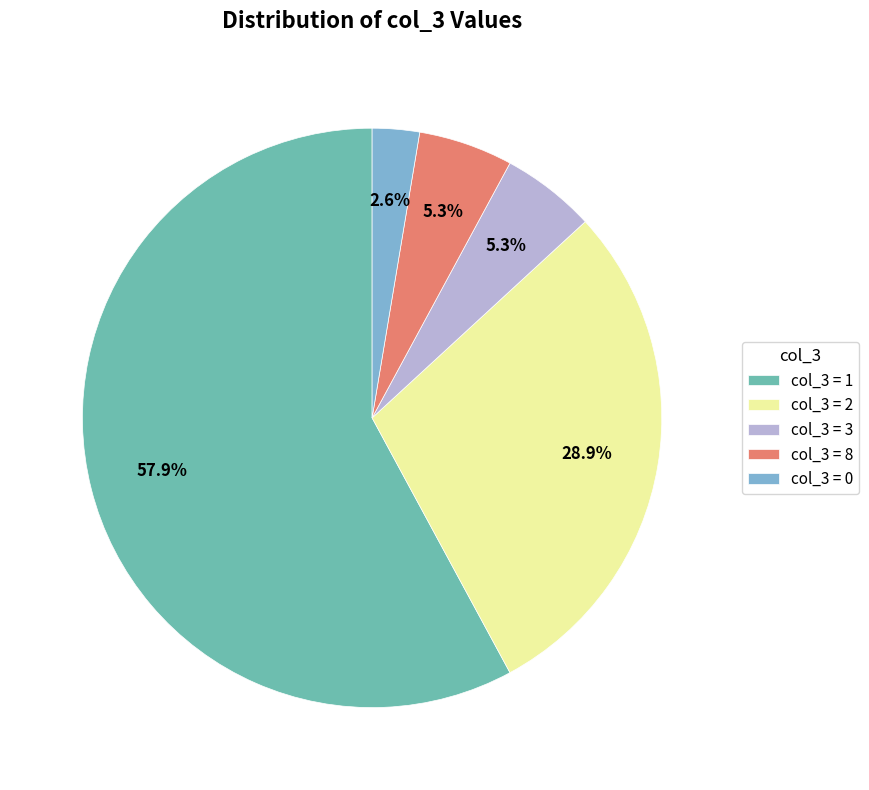

Does any single category account for the majority?

Yes